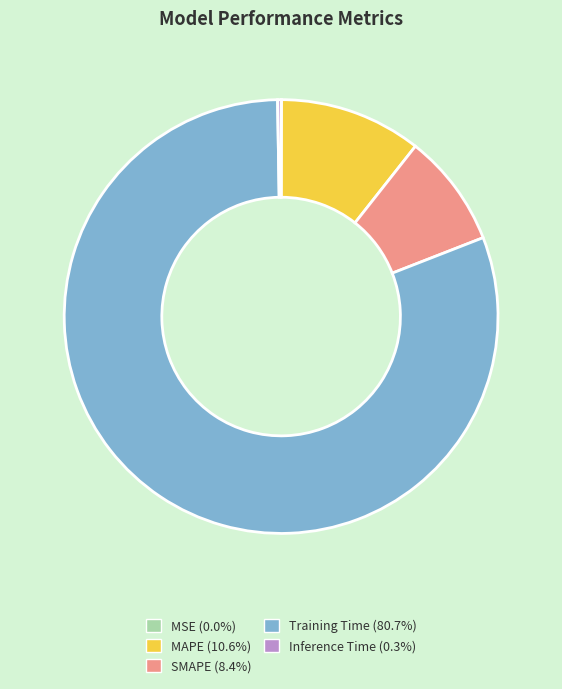

Which category has the biggest portion of the pie?

Training Time